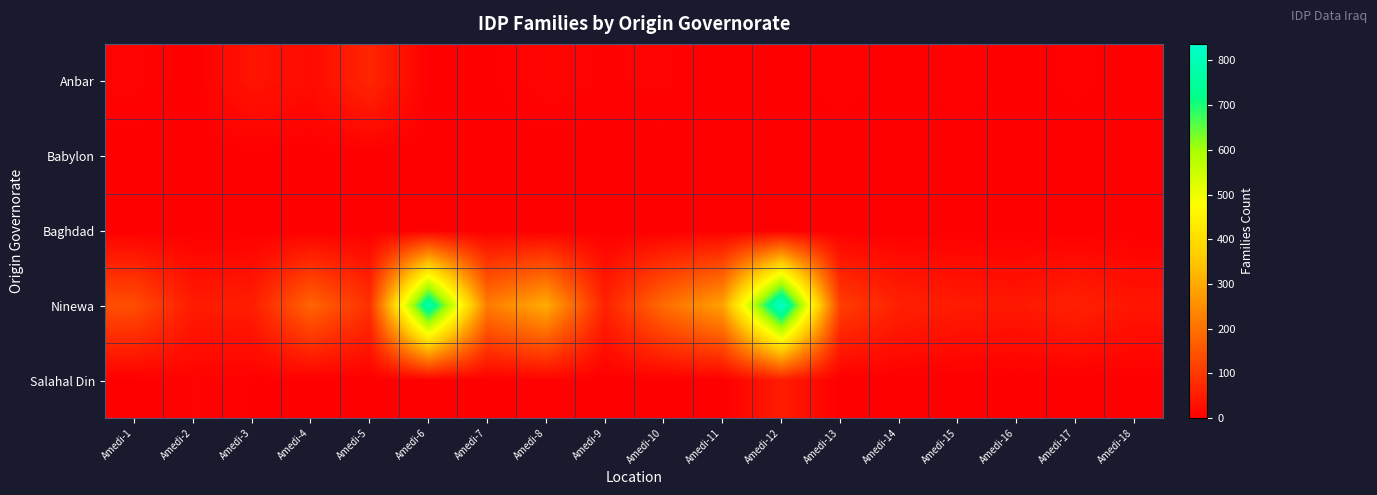

Reading left to right, extract all data points from this chart.

Anbar: Amedi-1=9	Amedi-2=0	Amedi-3=37	Amedi-4=21	Amedi-5=67	Amedi-6=3	Amedi-7=2	Amedi-8=10	Amedi-9=6	Amedi-10=8	Amedi-11=0	Amedi-12=0	Amedi-13=6	Amedi-14=0	Amedi-15=7	Amedi-16=0	Amedi-17=5	Amedi-18=0
Babylon: Amedi-1=0	Amedi-2=0	Amedi-3=0	Amedi-4=0	Amedi-5=0	Amedi-6=0	Amedi-7=0	Amedi-8=0	Amedi-9=0	Amedi-10=0	Amedi-11=0	Amedi-12=0	Amedi-13=0	Amedi-14=0	Amedi-15=0	Amedi-16=0	Amedi-17=0	Amedi-18=0
Baghdad: Amedi-1=0	Amedi-2=0	Amedi-3=0	Amedi-4=0	Amedi-5=0	Amedi-6=0	Amedi-7=0	Amedi-8=0	Amedi-9=0	Amedi-10=0	Amedi-11=0	Amedi-12=0	Amedi-13=0	Amedi-14=0	Amedi-15=0	Amedi-16=0	Amedi-17=0	Amedi-18=0
Ninewa: Amedi-1=138	Amedi-2=49	Amedi-3=53	Amedi-4=178	Amedi-5=87	Amedi-6=786	Amedi-7=217	Amedi-8=303	Amedi-9=60	Amedi-10=190	Amedi-11=285	Amedi-12=837	Amedi-13=109	Amedi-14=59	Amedi-15=49	Amedi-16=43	Amedi-17=60	Amedi-18=39
Salahal Din: Amedi-1=0	Amedi-2=7	Amedi-3=3	Amedi-4=0	Amedi-5=0	Amedi-6=0	Amedi-7=0	Amedi-8=6	Amedi-9=0	Amedi-10=2	Amedi-11=0	Amedi-12=50	Amedi-13=0	Amedi-14=0	Amedi-15=0	Amedi-16=0	Amedi-17=0	Amedi-18=0